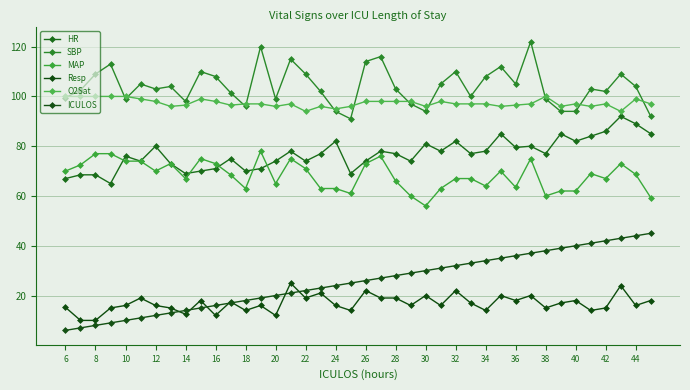

Is this an area chart (filled region under the line)?

No